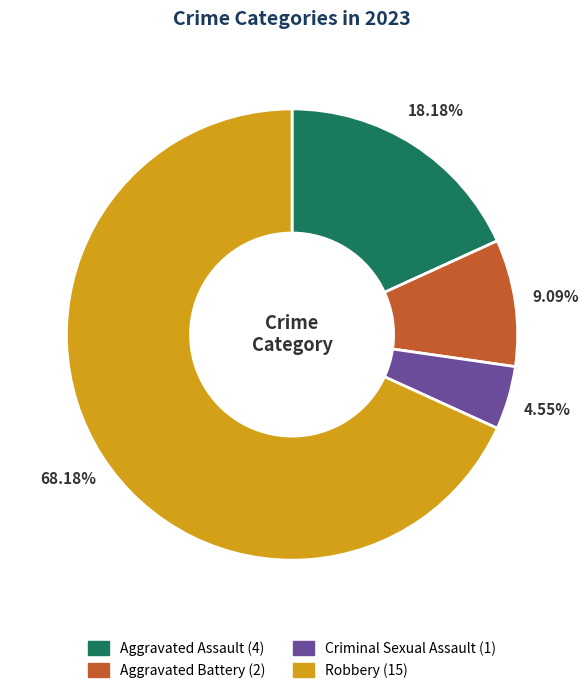

Between Aggravated Battery and Robbery, which is larger?

Robbery